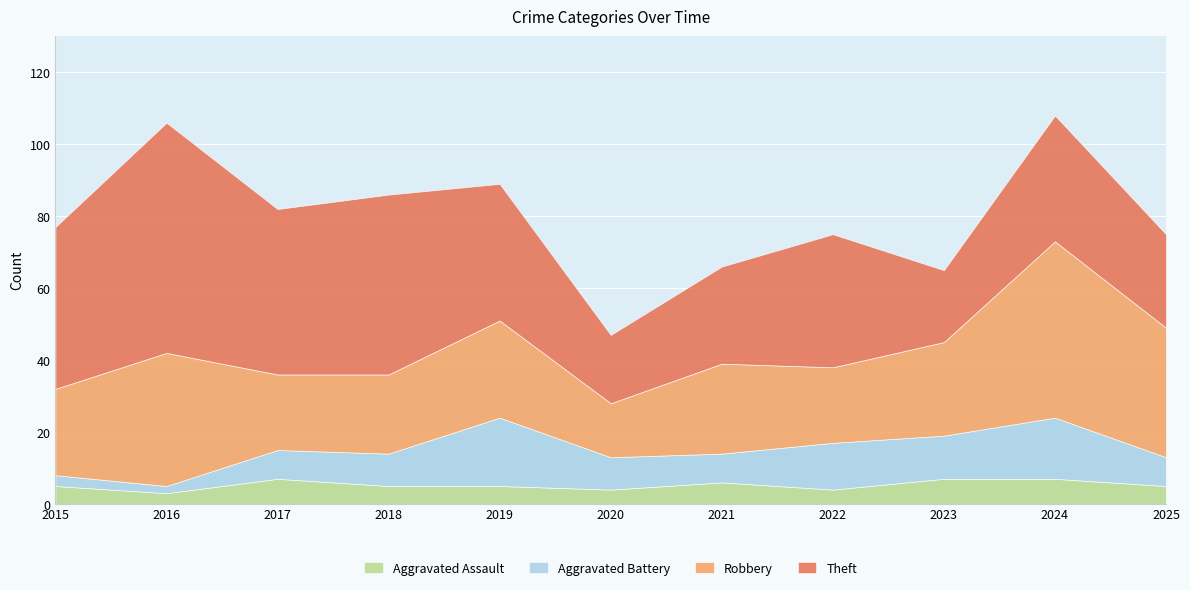

What is the value of the Robbery point at the 10th from the left?

49